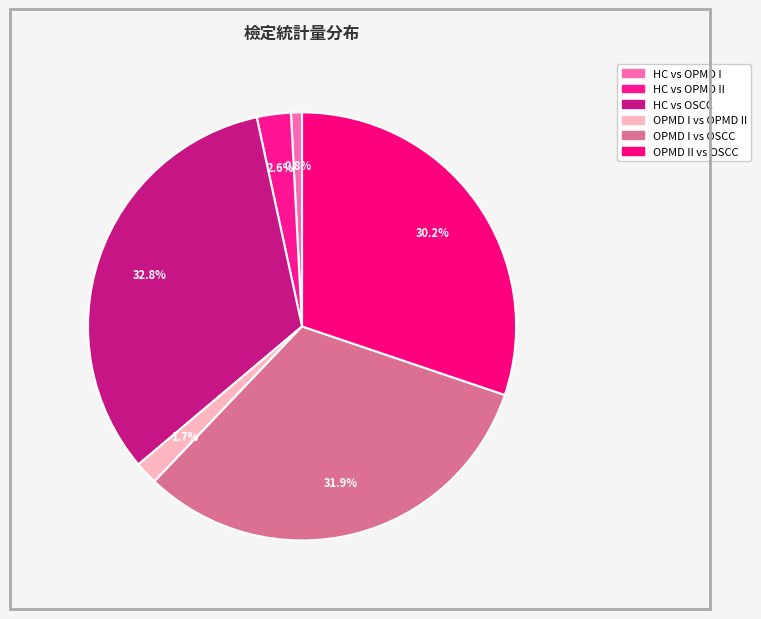

How many segments does this pie chart have?

6